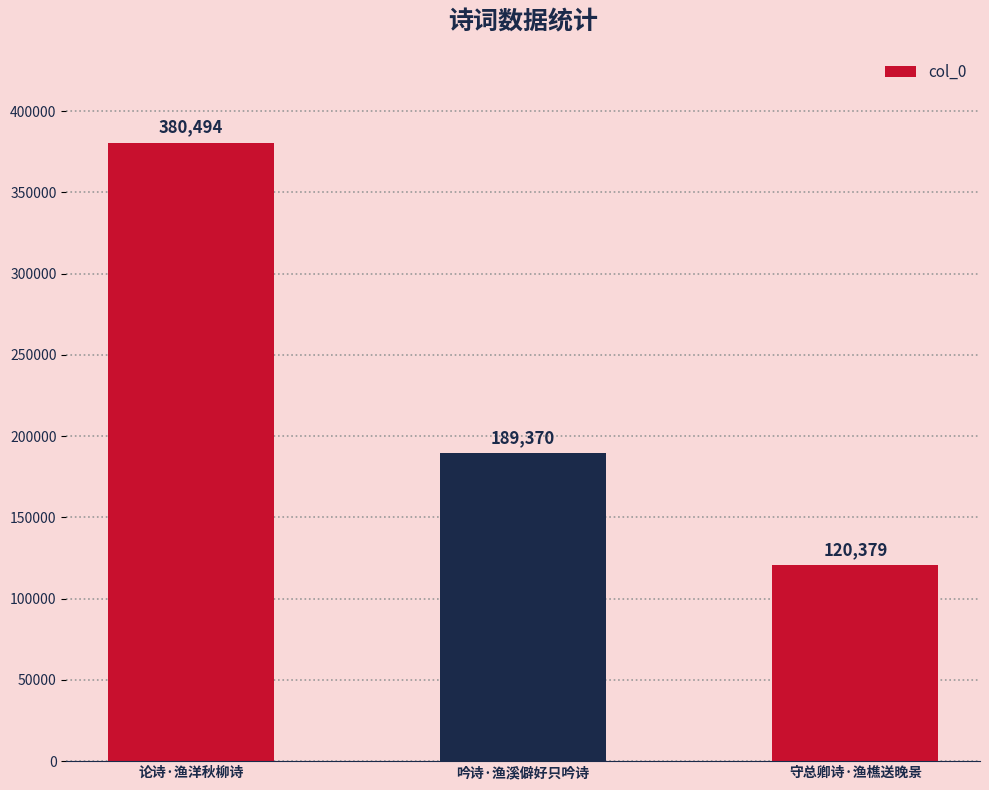

Reading right to left, transcribe all the data shown in this chart.

120379	189370	380494